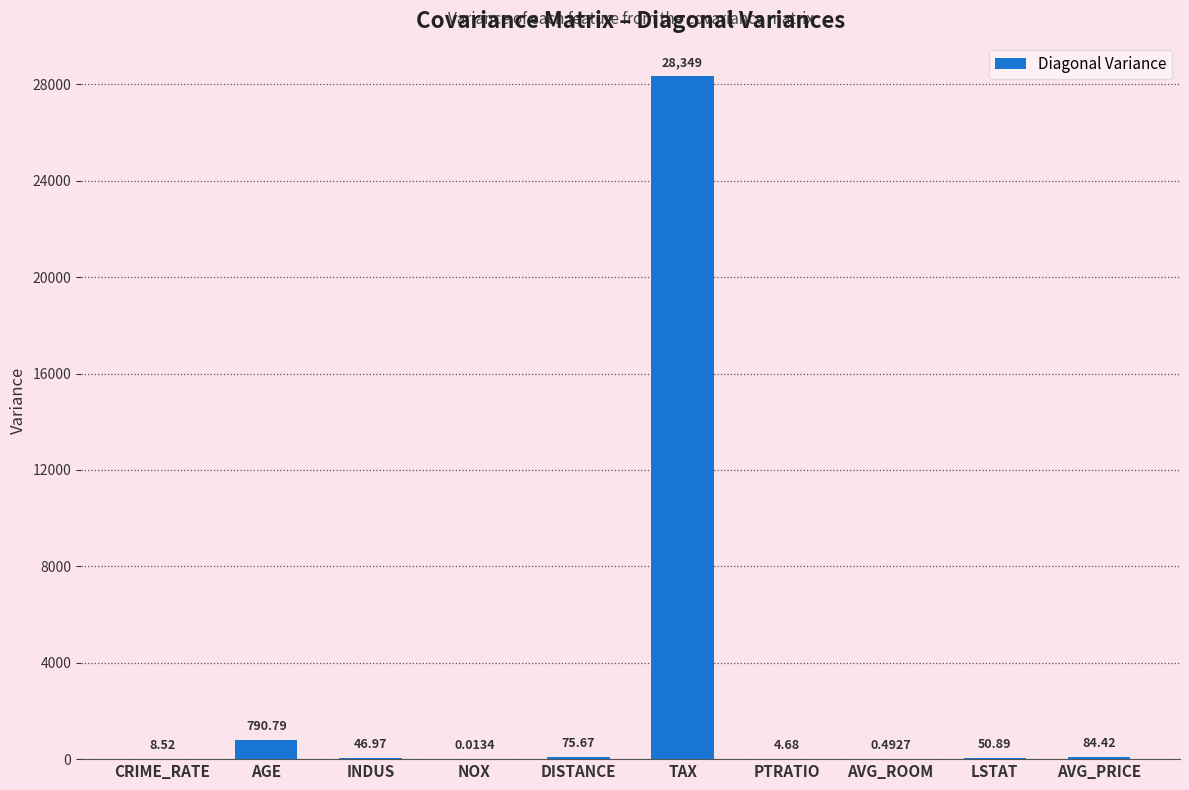

What is the change in value from DISTANCE to PTRATIO?

-71.0